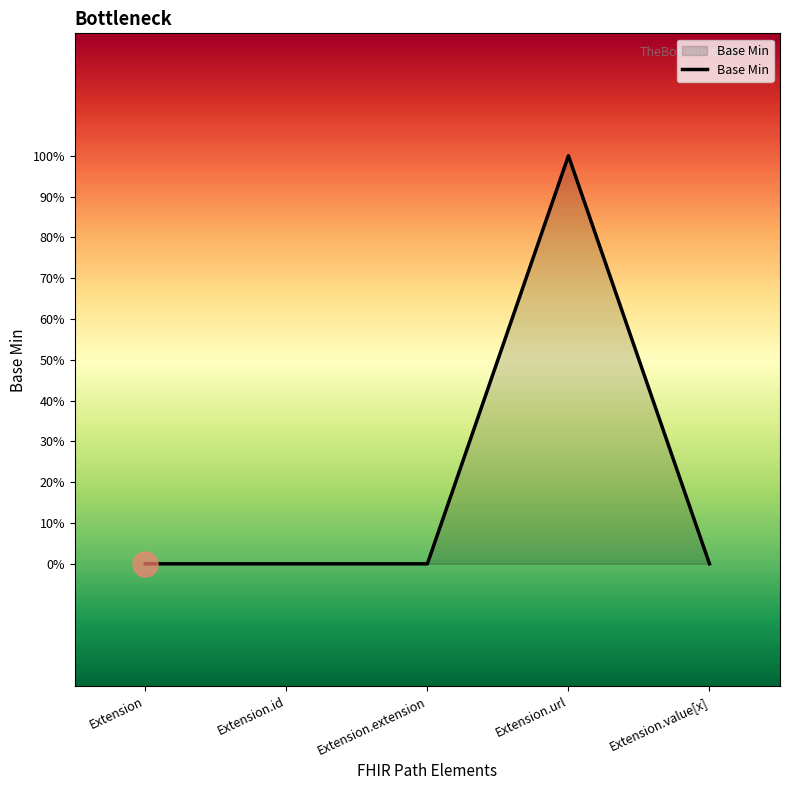

Where is the first local maximum?

Extension.url